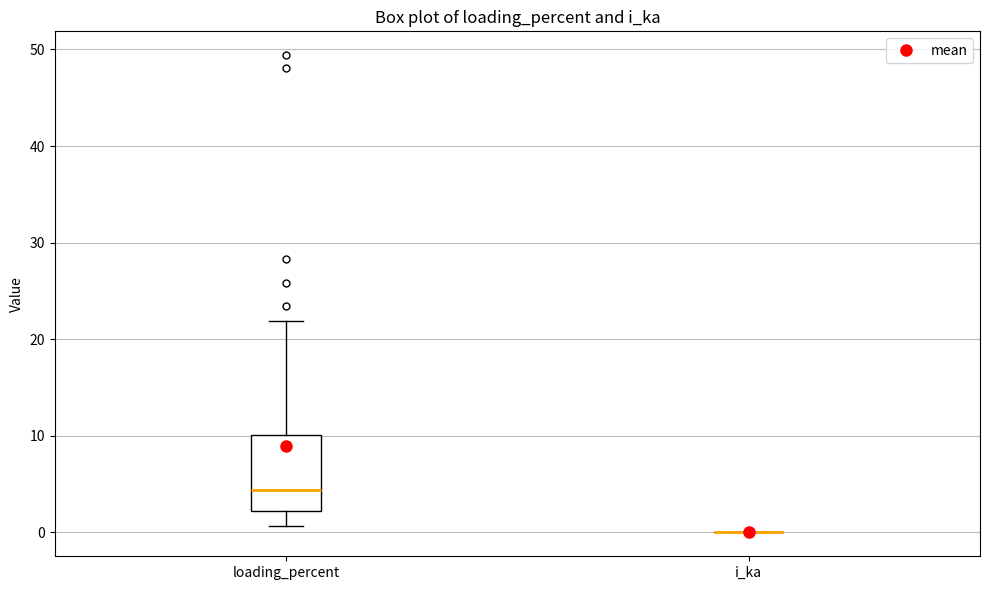

Reading left to right, transcribe this box plot: for each box, give where its median line is, the range the box spans, and where its two whiskers end, as read against the y-axis. The values are not printed on the chart, so give them approximately, as read against the axis.

loading_percent: median 4, box 2 to 10, whiskers 1 to 22
i_ka: box collapsed to a line at 0, whiskers 0 to 0